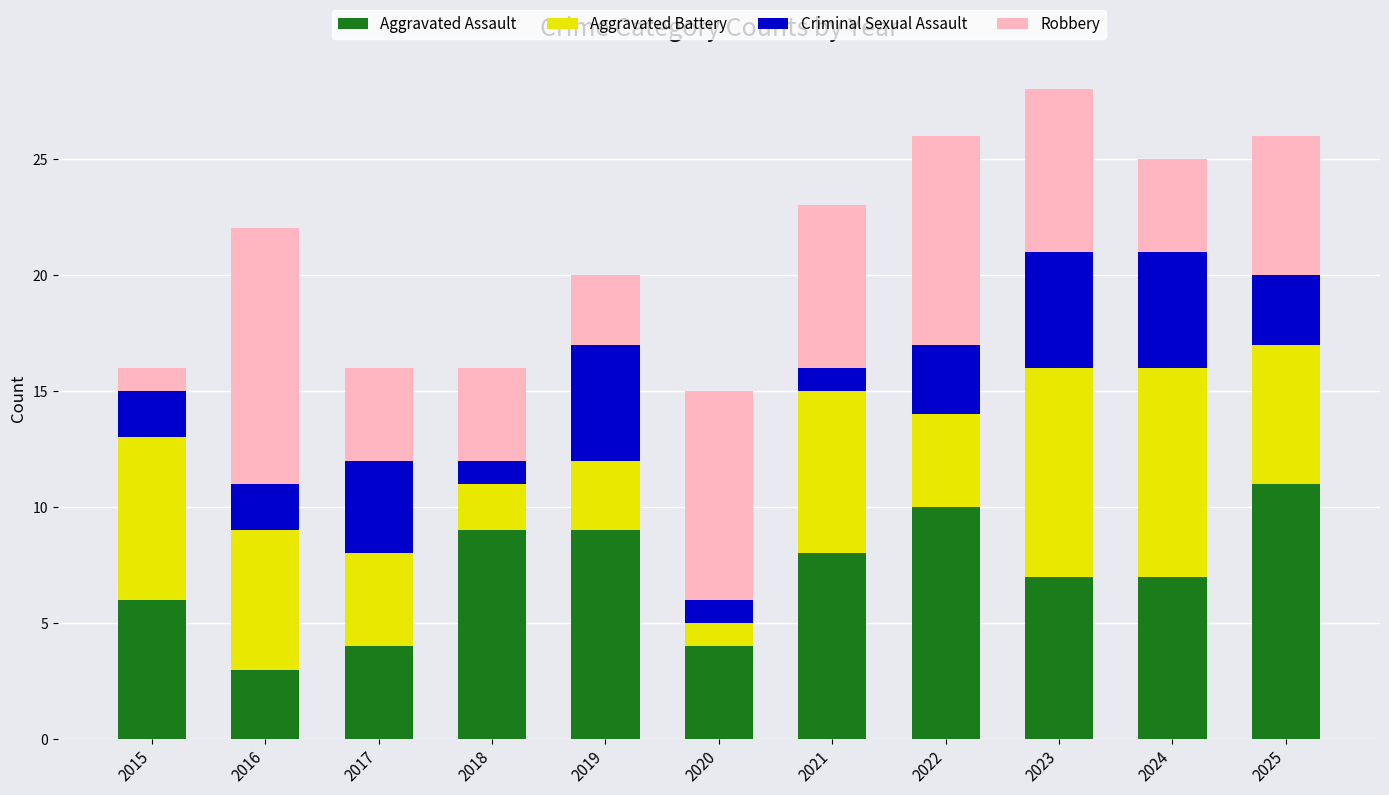

At which label does Aggravated Assault reach its peak?

2025